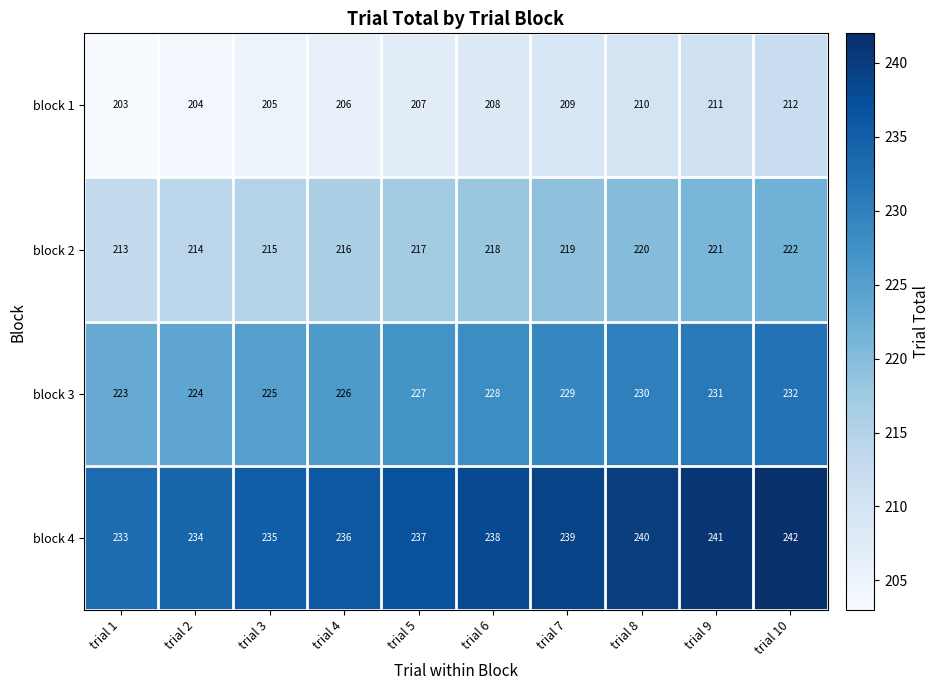

How many block 2 values are between 215 and 220?

6